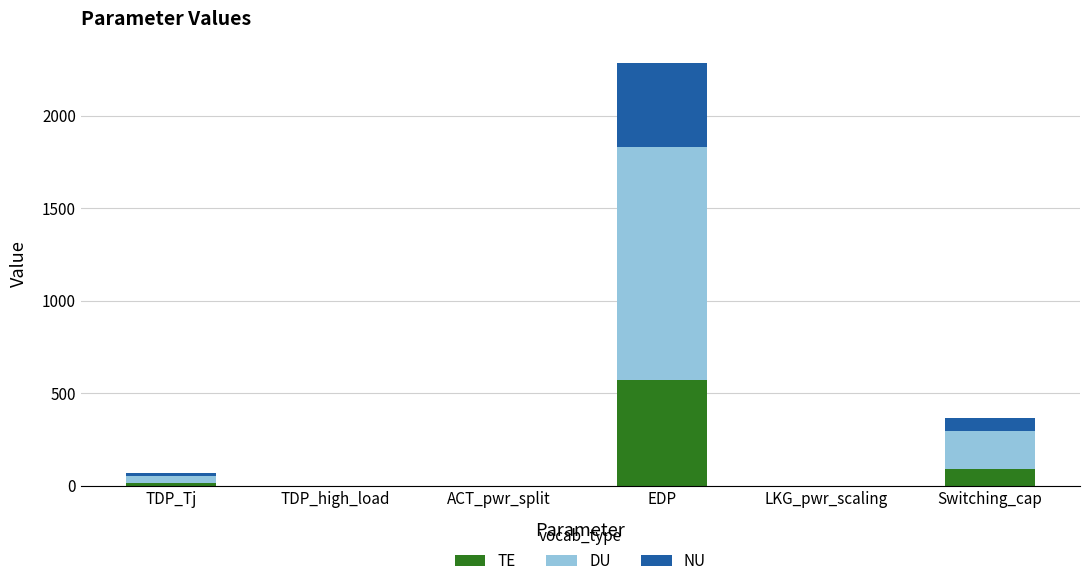

At which label is TE closest to 285?

Switching_cap